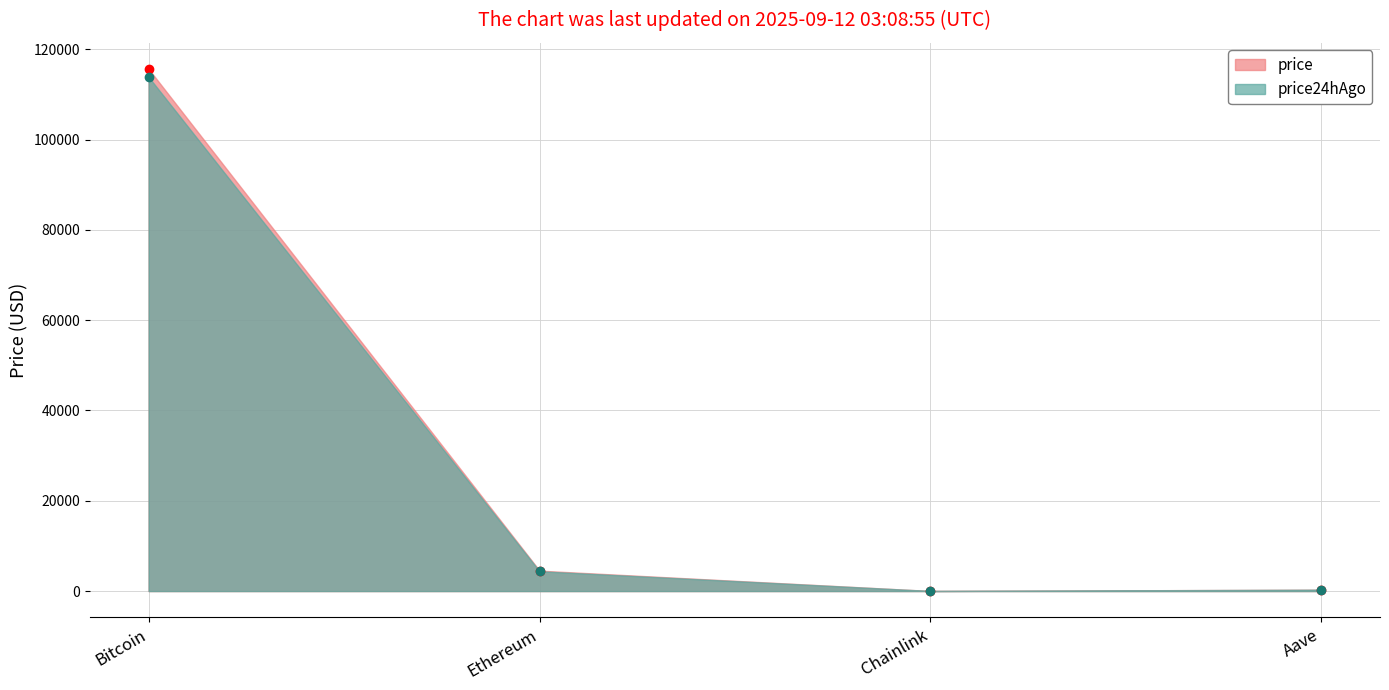

What is the sum of all price24hAgo values?

118562.4